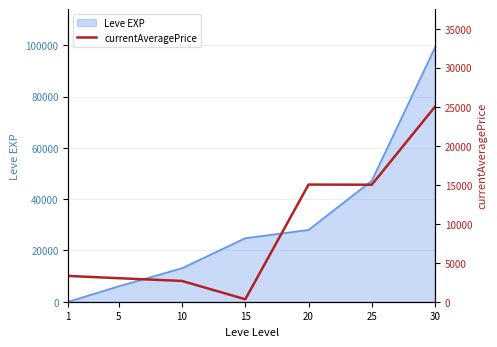

Where is the first local minimum?

15